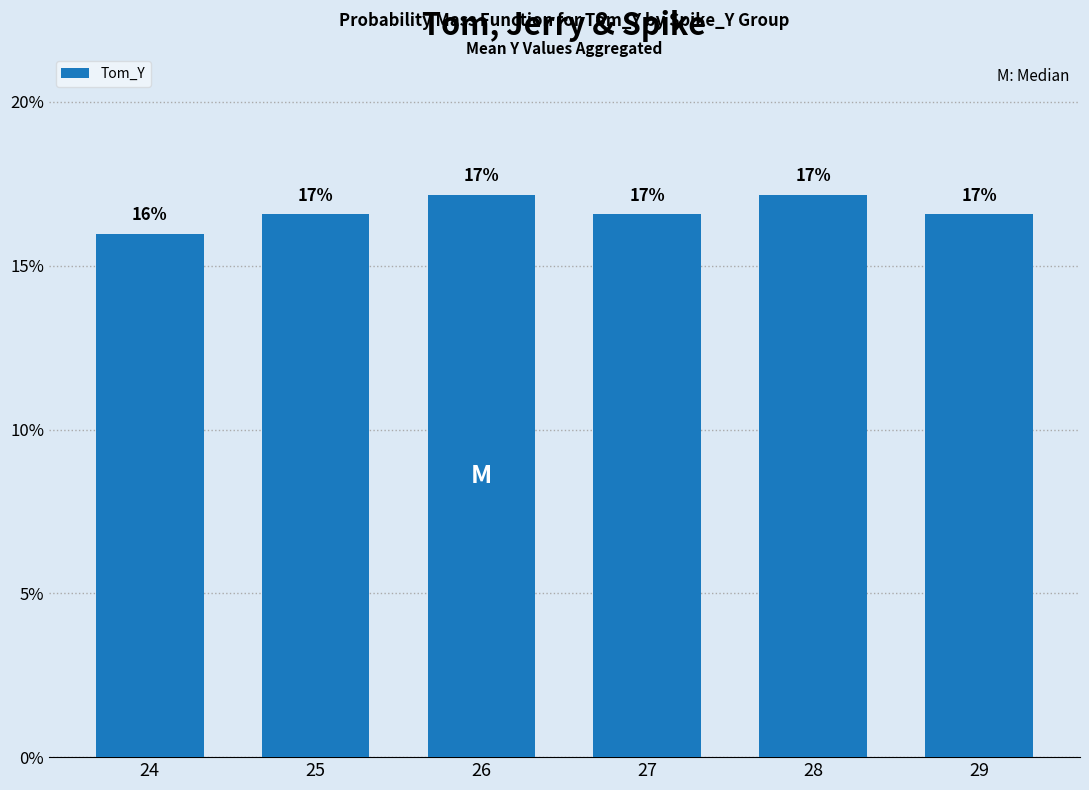

Where does the data first go above 16?

25